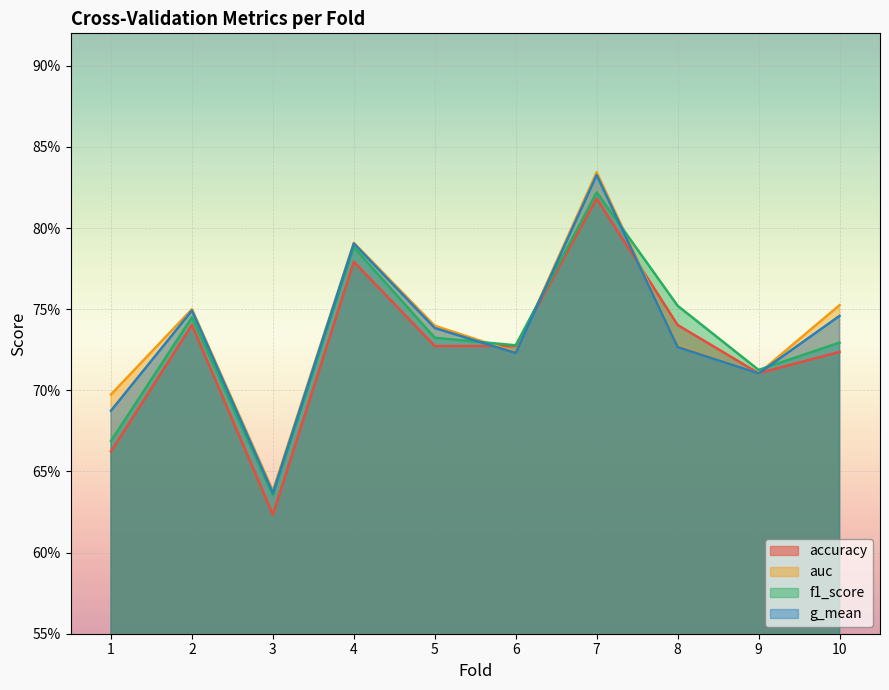

How many lines are shown in the chart?

4